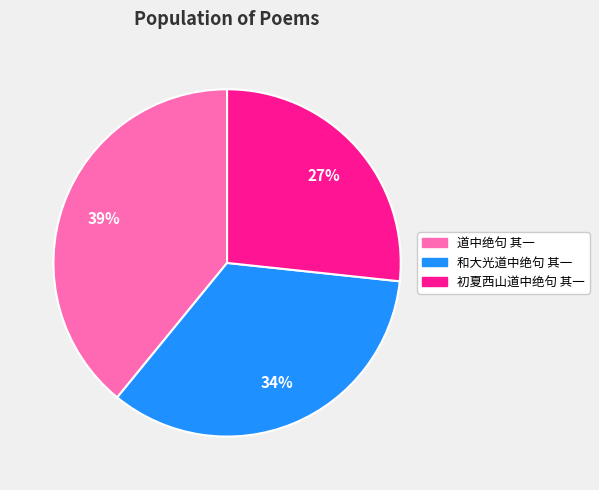

How many segments does this pie chart have?

3